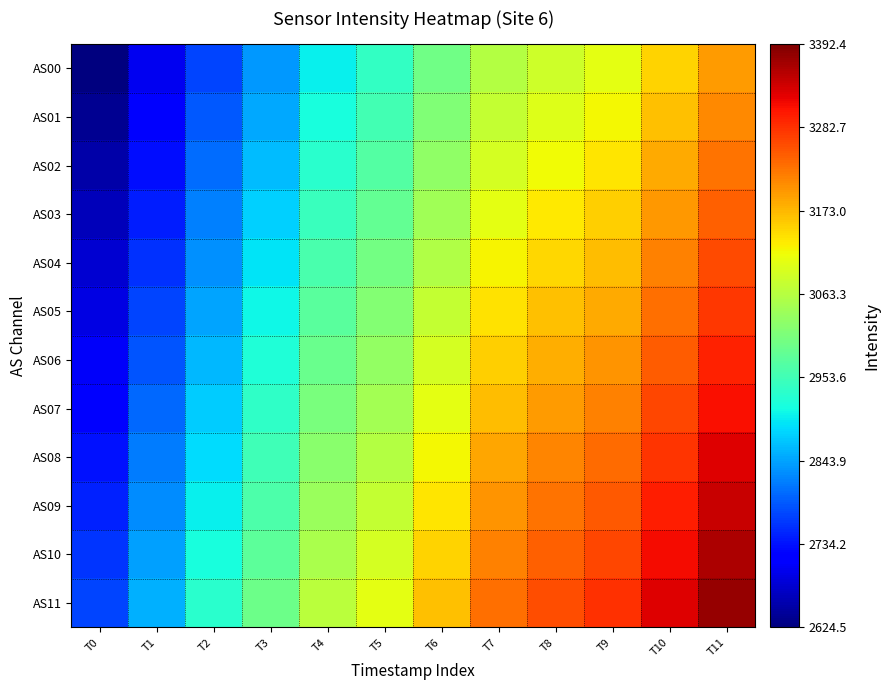

Reading left to right, transcribe all the data shown in this chart.

AS00: T0=2624.5	T1=2702.1	T2=2773.8	T3=2834.7	T4=2902.8	T5=2940.5	T6=2997.3	T7=3059.4	T8=3085.3	T9=3105.4	T10=3150.6	T11=3194.8
AS01: T0=2638.0	T1=2716.0	T2=2788.1	T3=2849.3	T4=2917.7	T5=2955.6	T6=3012.7	T7=3075.2	T8=3101.2	T9=3121.4	T10=3166.8	T11=3211.2
AS02: T0=2651.6	T1=2729.9	T2=2802.4	T3=2863.9	T4=2932.7	T5=2970.8	T6=3028.2	T7=3091.0	T8=3117.1	T9=3137.4	T10=3183.1	T11=3227.7
AS03: T0=2665.1	T1=2743.9	T2=2816.7	T3=2878.5	T4=2947.7	T5=2985.9	T6=3043.6	T7=3106.8	T8=3133.0	T9=3153.4	T10=3199.3	T11=3244.2
AS04: T0=2678.6	T1=2757.8	T2=2831.0	T3=2893.2	T4=2962.6	T5=3001.1	T6=3059.1	T7=3122.5	T8=3148.9	T9=3169.4	T10=3215.5	T11=3260.6
AS05: T0=2692.1	T1=2771.7	T2=2845.3	T3=2907.8	T4=2977.6	T5=3016.3	T6=3074.5	T7=3138.3	T8=3164.8	T9=3185.4	T10=3231.8	T11=3277.1
AS06: T0=2705.7	T1=2785.7	T2=2859.6	T3=2922.4	T4=2992.6	T5=3031.4	T6=3090.0	T7=3154.1	T8=3180.7	T9=3201.4	T10=3248.0	T11=3293.6
AS07: T0=2719.2	T1=2799.6	T2=2873.9	T3=2937.0	T4=3007.5	T5=3046.6	T6=3105.4	T7=3169.8	T8=3196.6	T9=3217.4	T10=3264.3	T11=3310.0
AS08: T0=2732.7	T1=2813.5	T2=2888.2	T3=2951.6	T4=3022.5	T5=3061.7	T6=3120.9	T7=3185.6	T8=3212.5	T9=3233.4	T10=3280.5	T11=3326.5
AS09: T0=2746.3	T1=2827.4	T2=2902.5	T3=2966.2	T4=3037.4	T5=3076.9	T6=3136.3	T7=3201.4	T8=3228.4	T9=3249.4	T10=3296.7	T11=3343.0
AS10: T0=2759.8	T1=2841.4	T2=2916.8	T3=2980.8	T4=3052.4	T5=3092.0	T6=3151.8	T7=3217.1	T8=3244.3	T9=3265.4	T10=3313.0	T11=3359.4
AS11: T0=2773.3	T1=2855.3	T2=2931.1	T3=2995.4	T4=3067.4	T5=3107.2	T6=3167.2	T7=3232.9	T8=3260.2	T9=3281.4	T10=3329.2	T11=3375.9